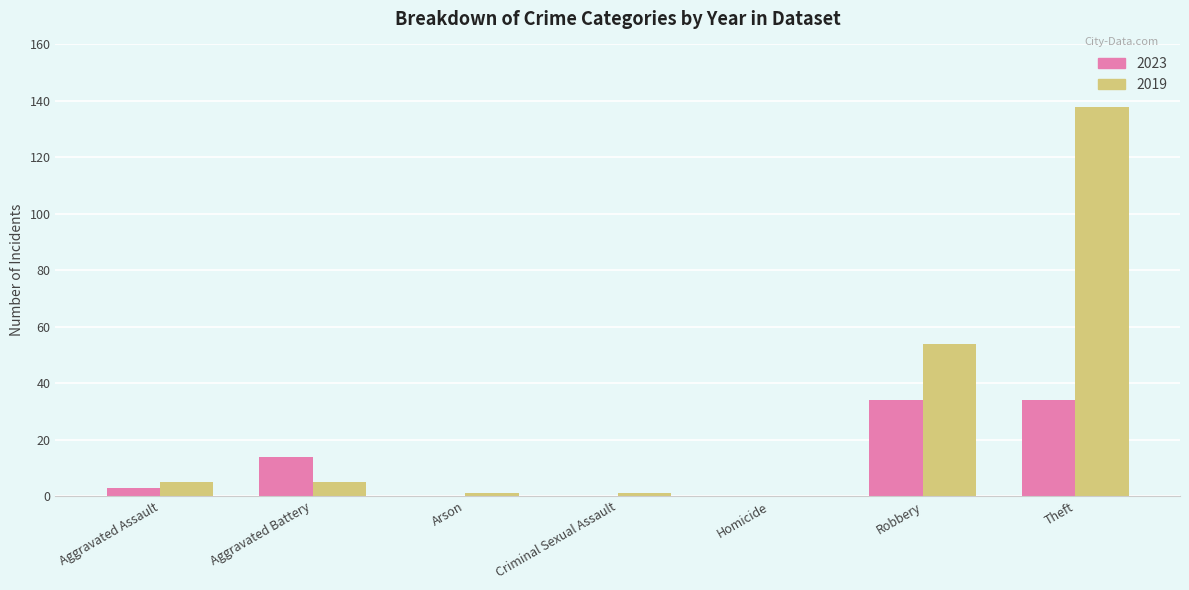

Is it true that 2023 equals 34 at Theft?

True